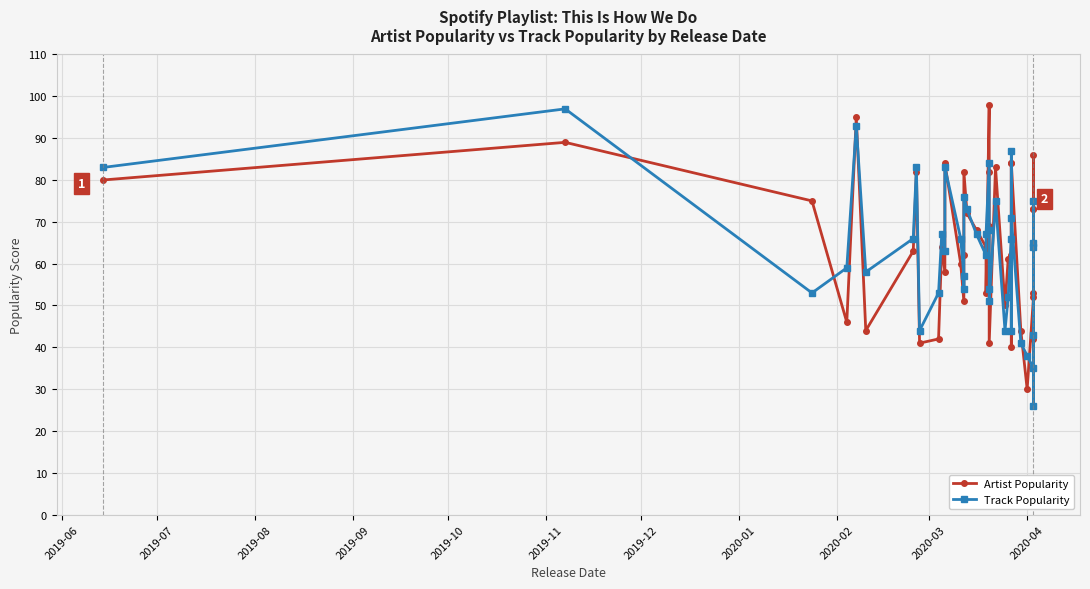

How many lines are shown in the chart?

2